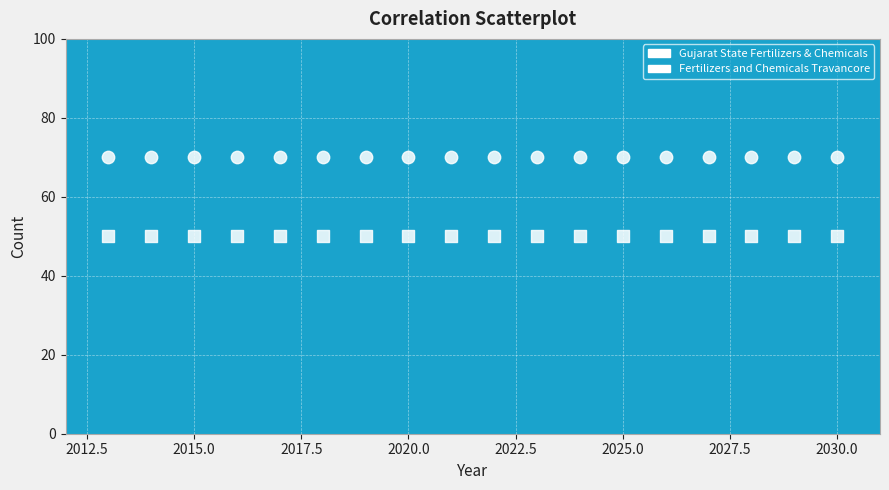

Count the number of points in this scatter plot.

36